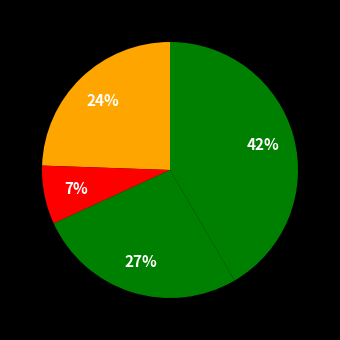

Is there a majority slice in this chart?

No